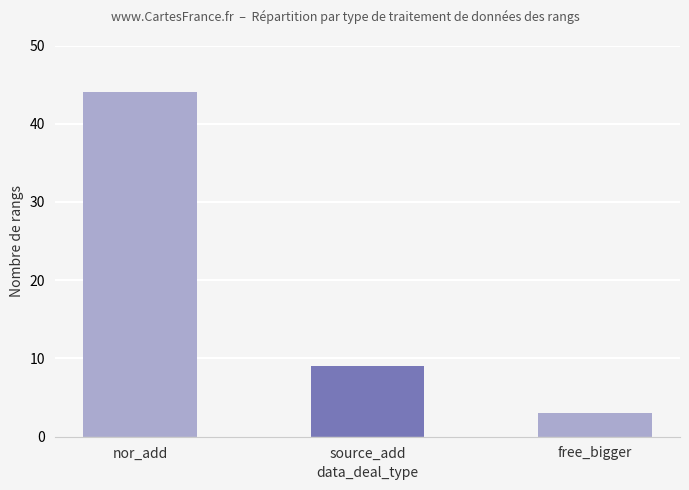

True or false: the data shows 9 at source_add.

True